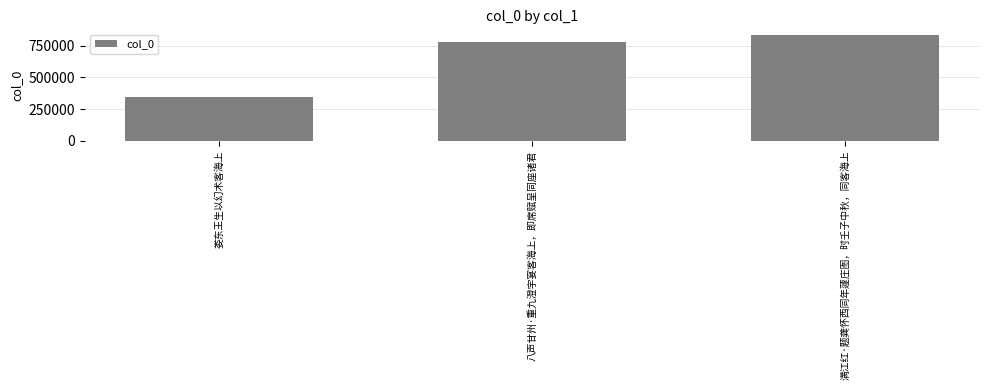

Which label corresponds to the largest value in the chart?

满江红·题龚怀西同年蘧庄图，时壬子中秋，同客海上